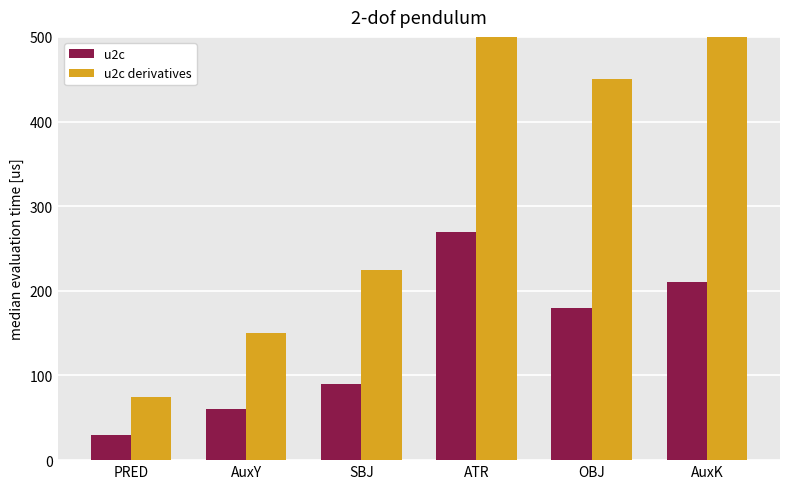

What is the difference between the highest and lowest values at AuxK?

315